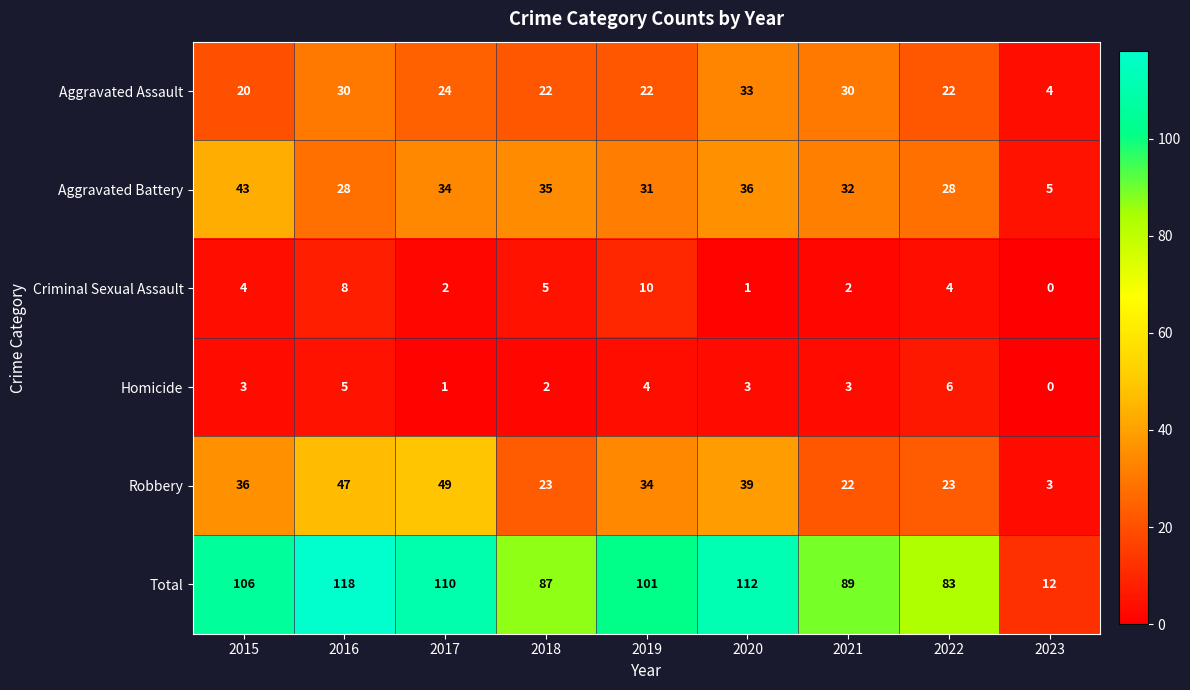

Which series has the largest total across all categories?

Total